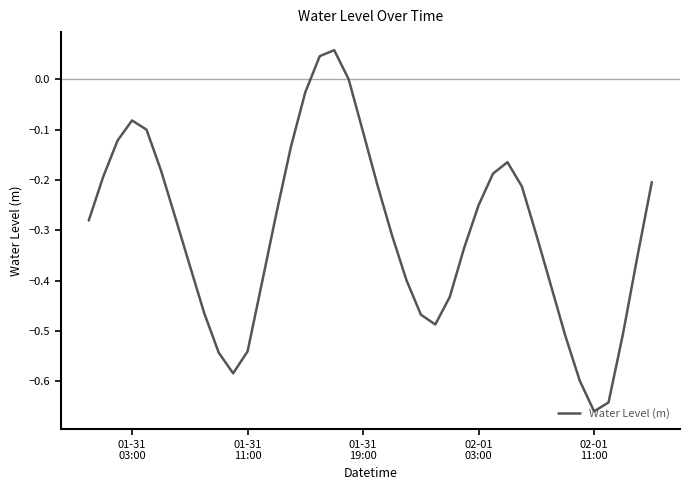

What is the difference between the maximum and minimum values?

0.7